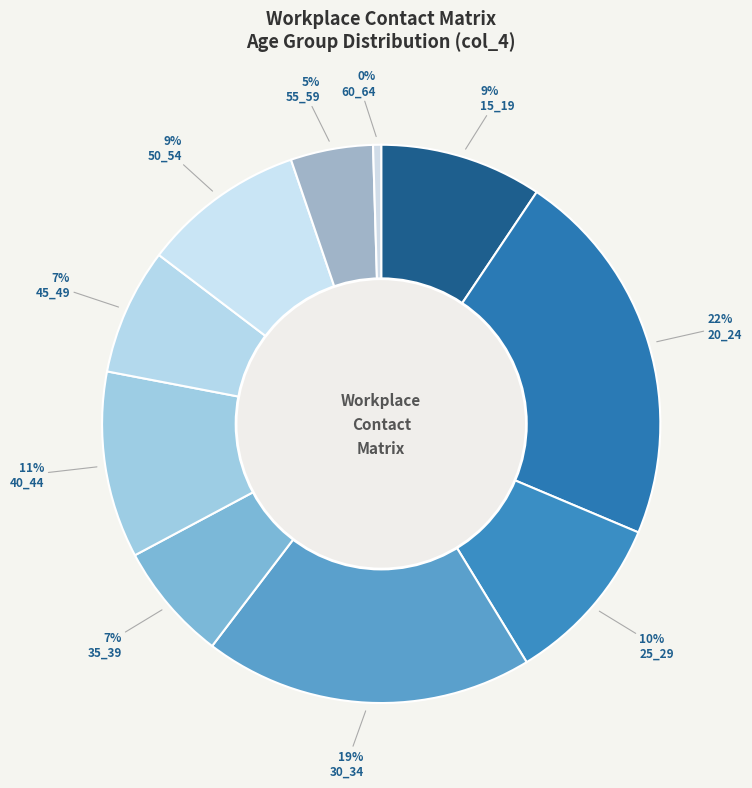

To the nearest percent, what portion does 30_34 represent?

19%